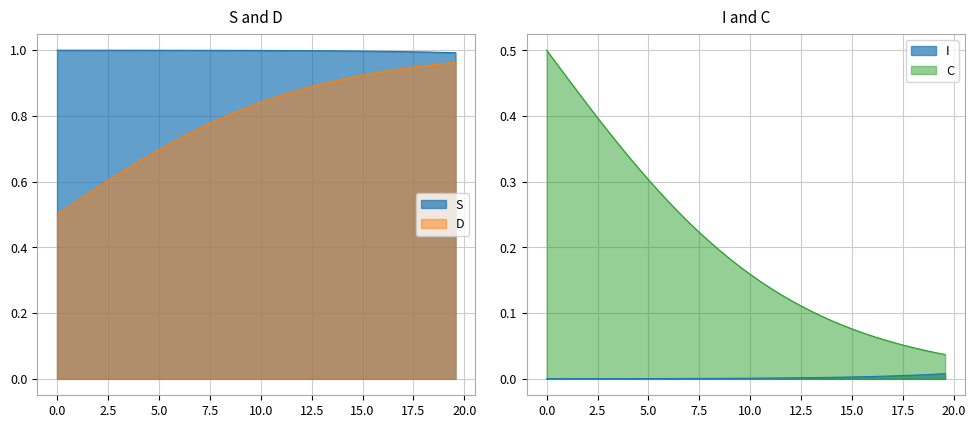

What is the label of the 35th point from the right?

10.0